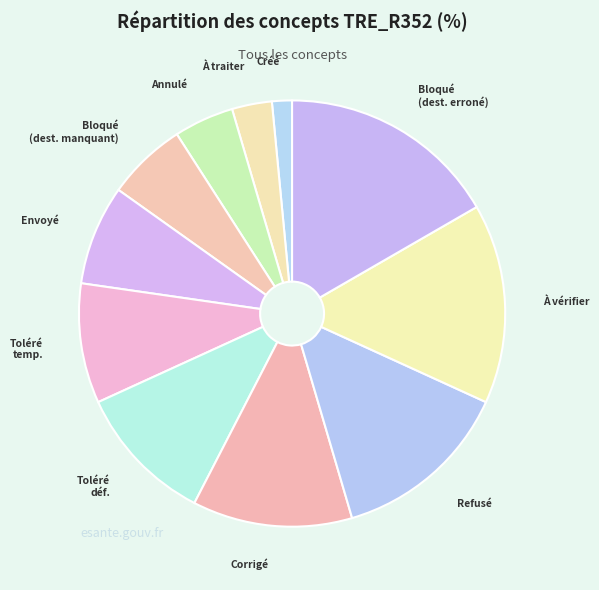

Combined, do Refusé and À vérifier account for over 50%?

No